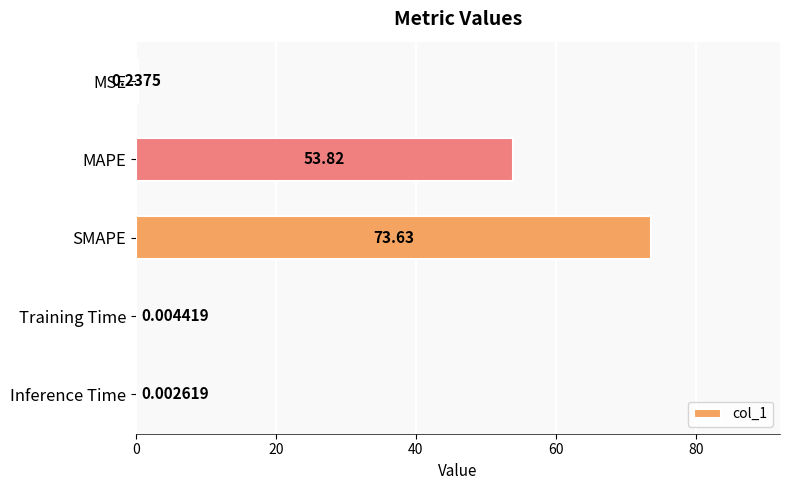

What is the sum of the values at MSE and MAPE?

54.1